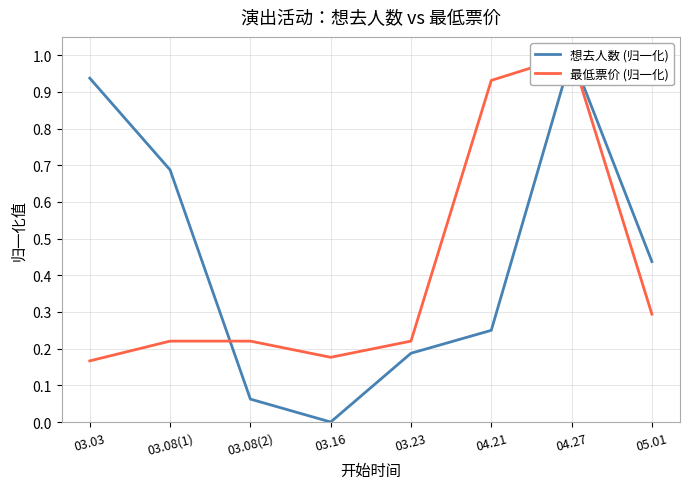

How many categories are shown in the chart?

8